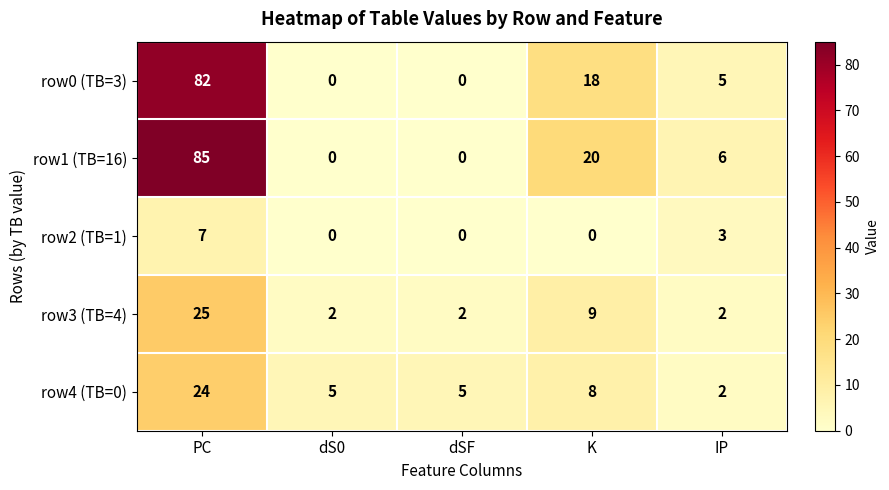

What is the average value of the row3 (TB=4) series?

8